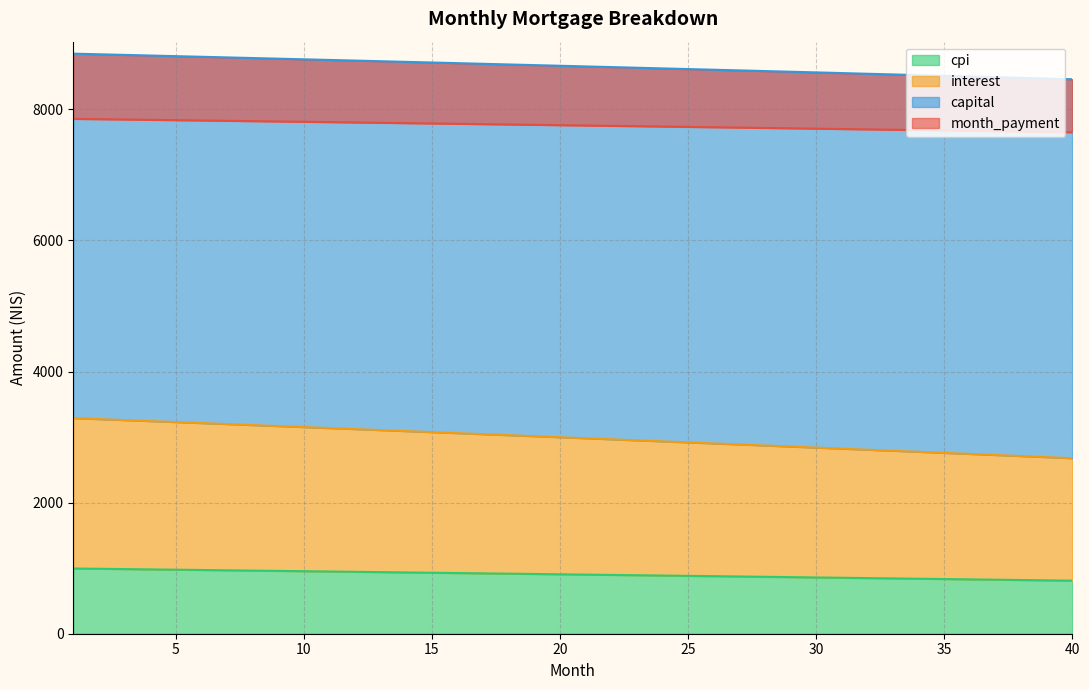

At which category does the chart reach its peak across all series?

1